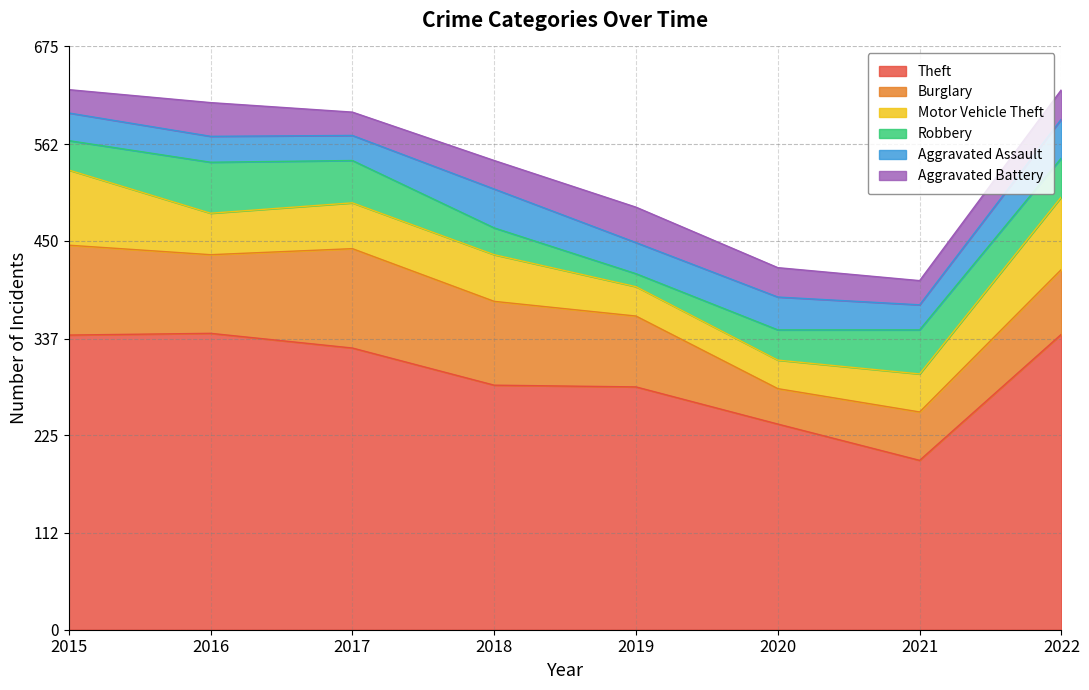

The Aggravated Assault series shows 57 at 2015. True or false?

False